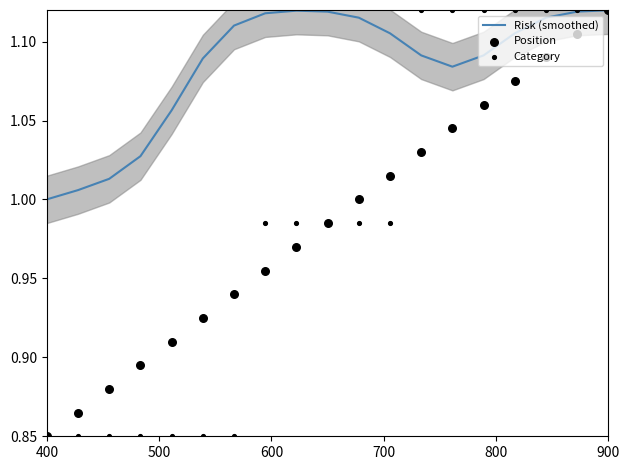

At how many categories does at least one series exceed 0?

19